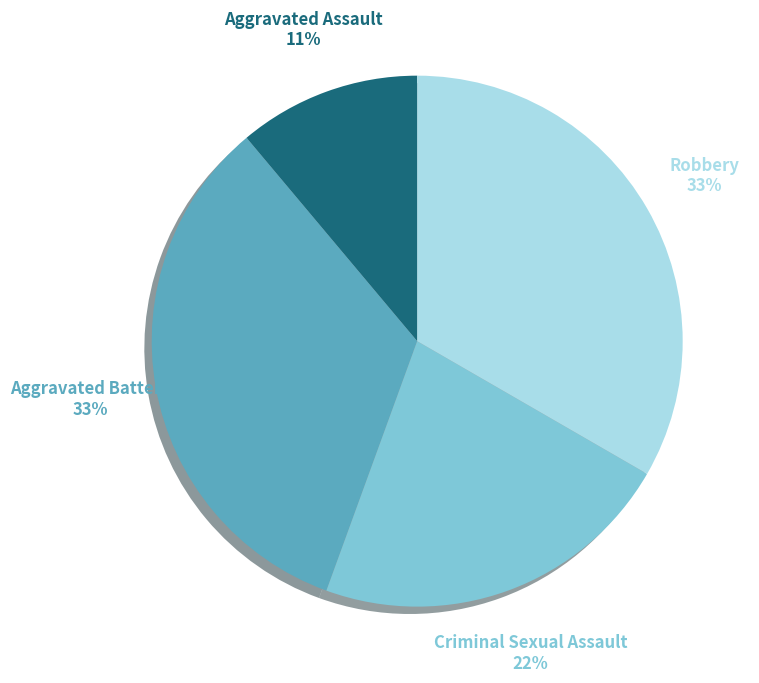

To the nearest percent, what portion does Aggravated Assault represent?

11%